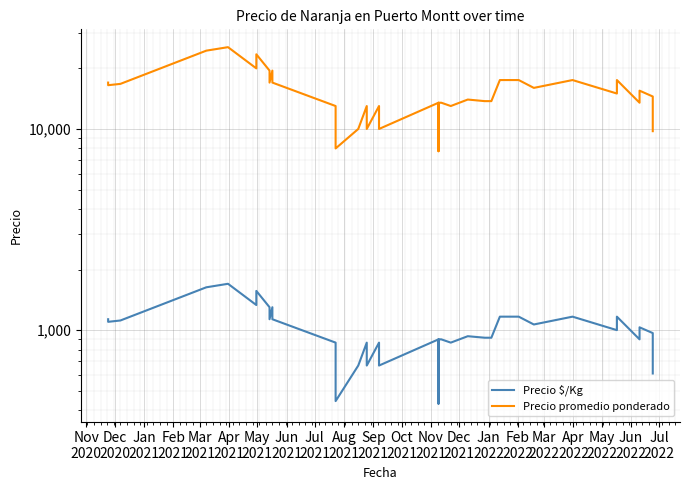

Which series has the widest spread of values?

Precio promedio ponderado